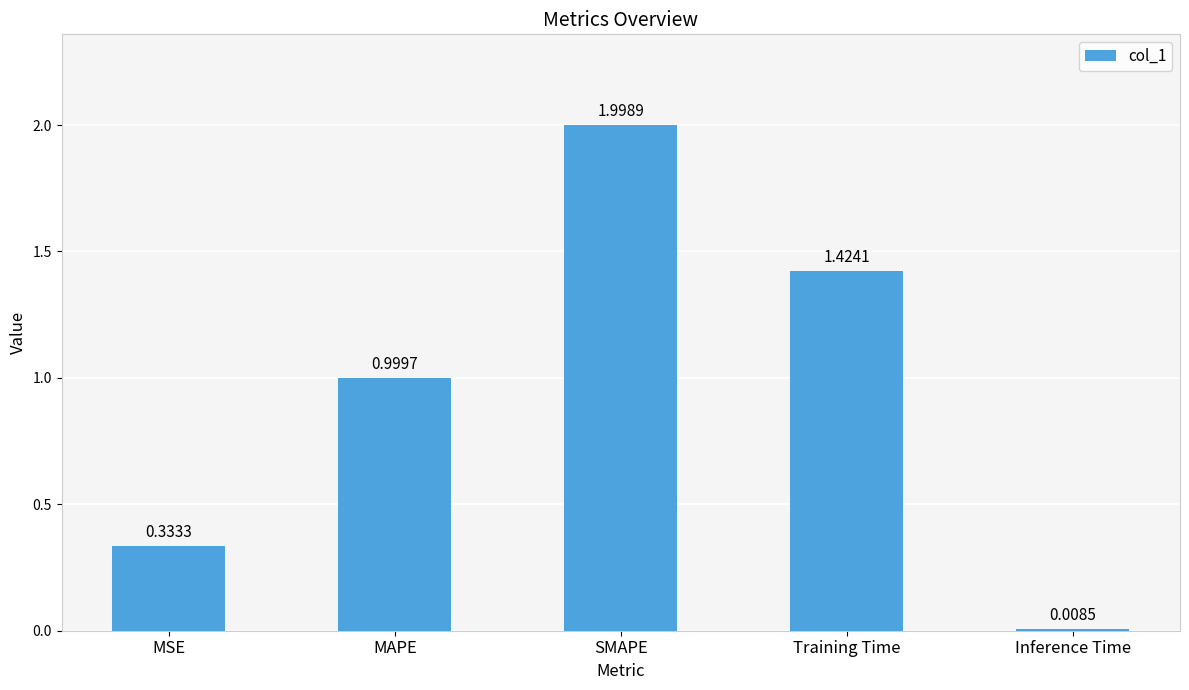

Between Inference Time and MAPE, which is larger?

MAPE